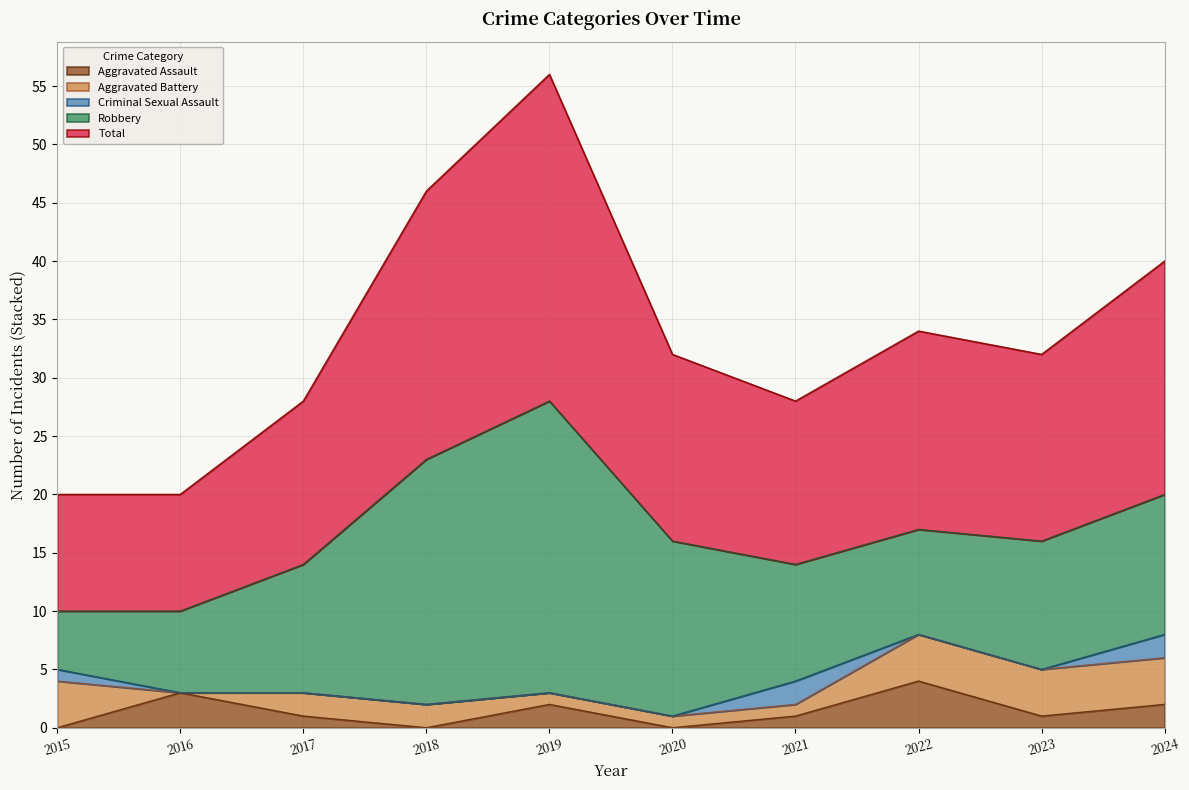

Which category has the lowest value in the Total series?

2015